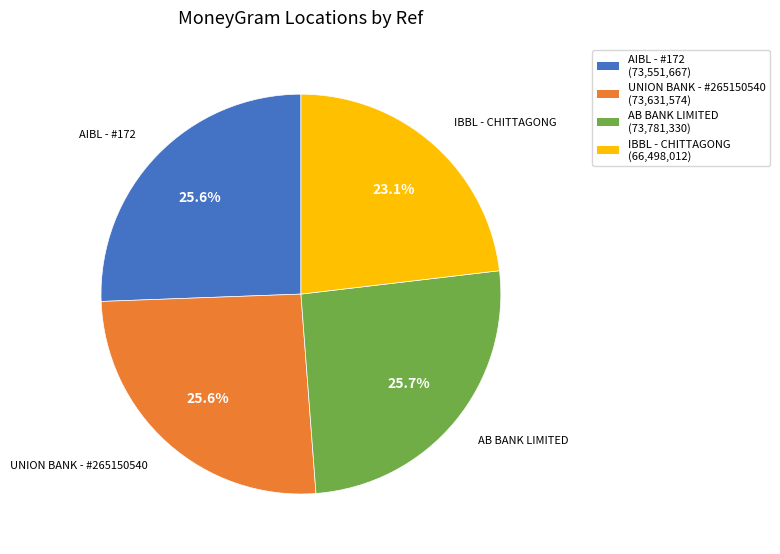

How many slices are in this pie chart?

4